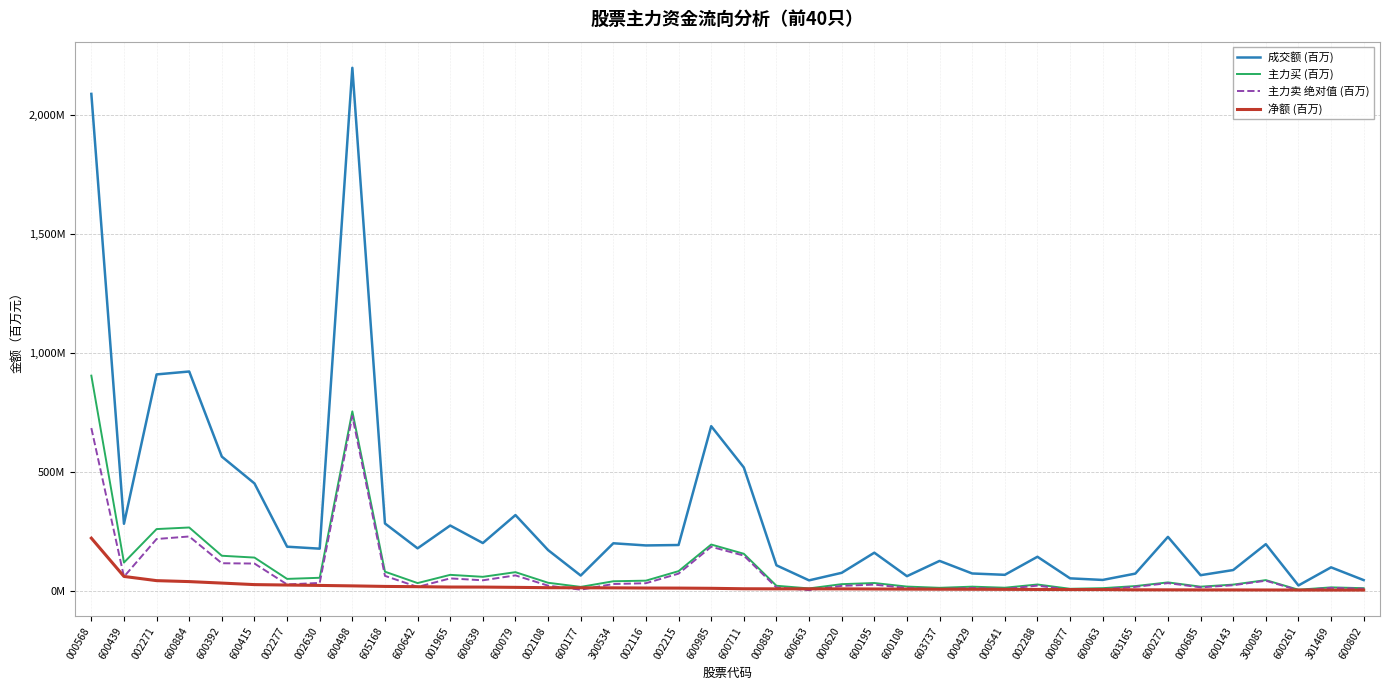

True or false: 成交额 (百万) has a value of 256.3 at 002215.

False